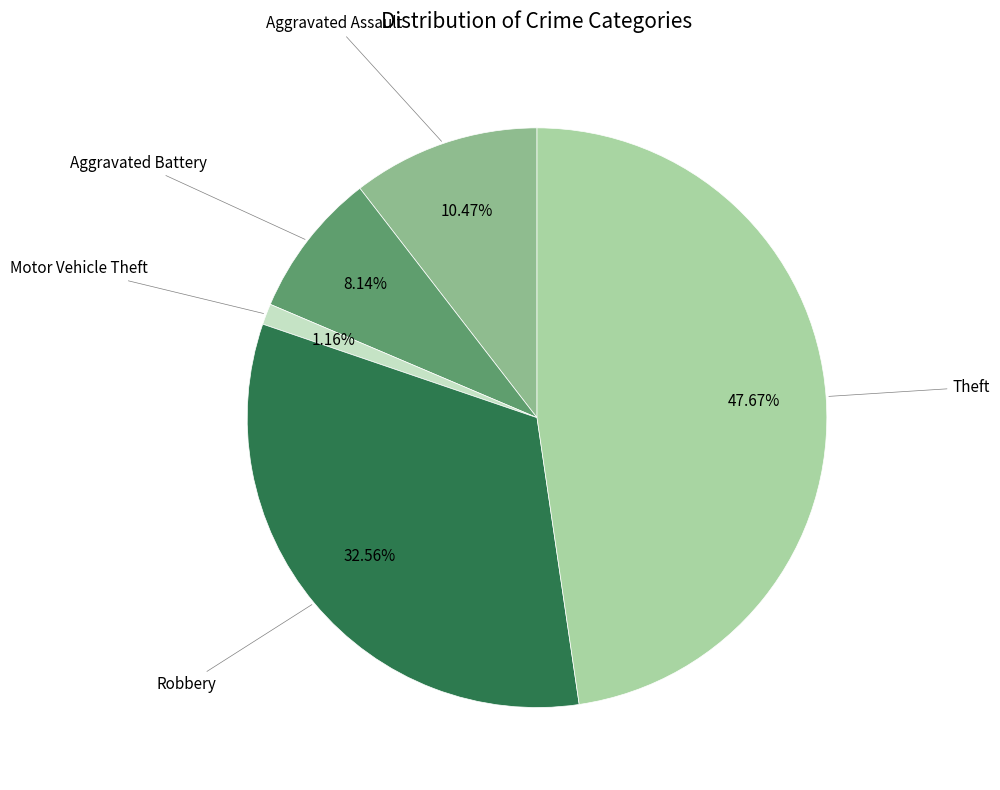

Is there a majority slice in this chart?

No